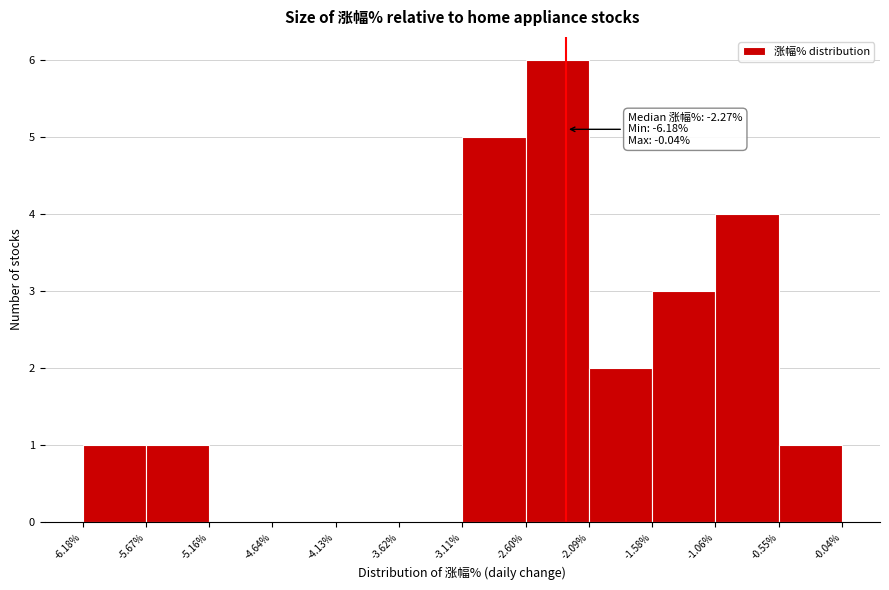

Over which range of the x-axis is the bar tallest?

-2.60% to -2.09%